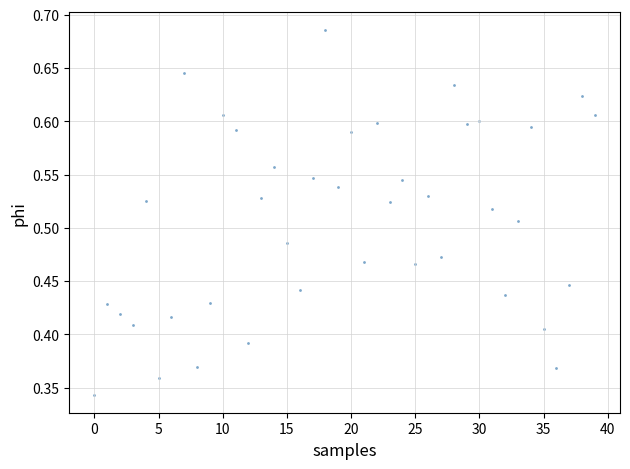

Count the number of points in this scatter plot.

40